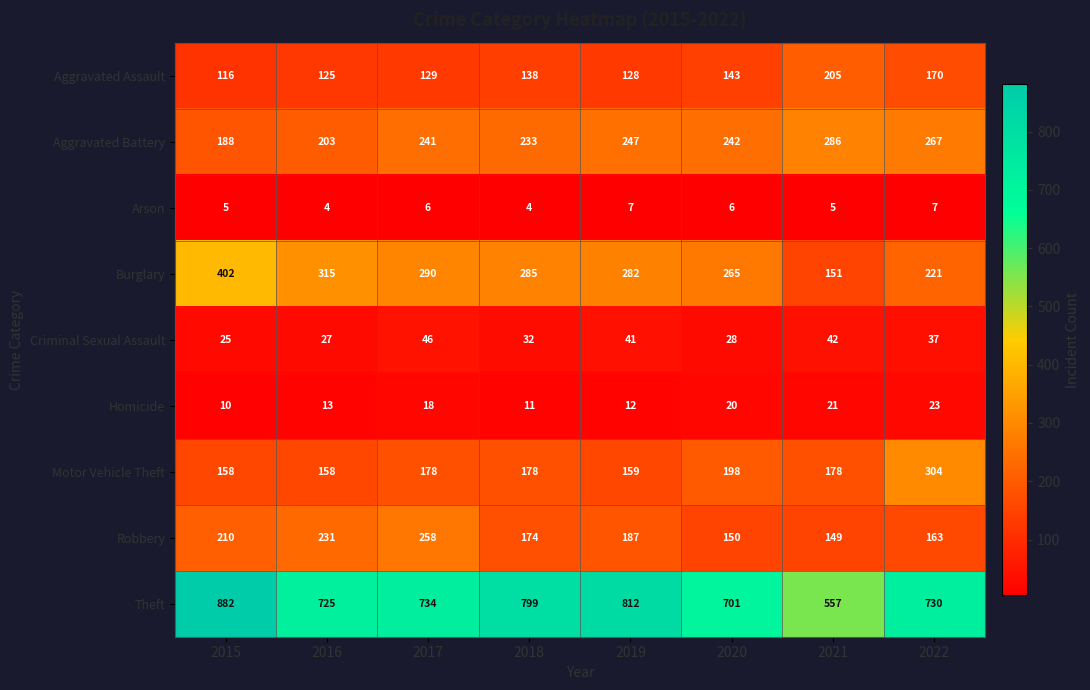

True or false: Aggravated Battery has a value of 241 at 2017.

True